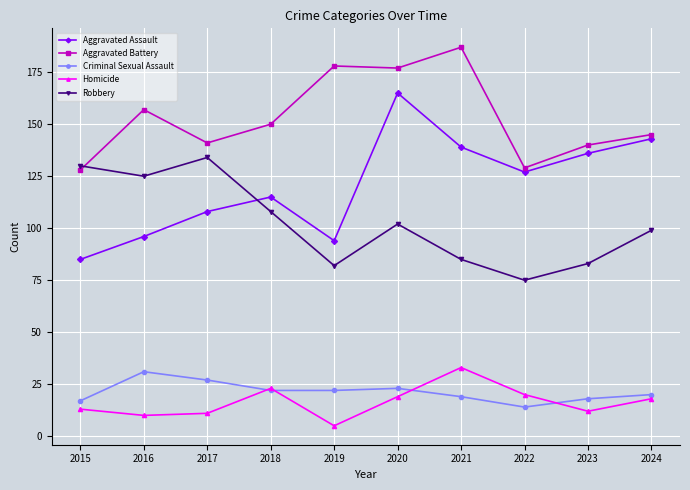

What are all the series names shown in the legend?

Aggravated Assault, Aggravated Battery, Criminal Sexual Assault, Homicide, Robbery